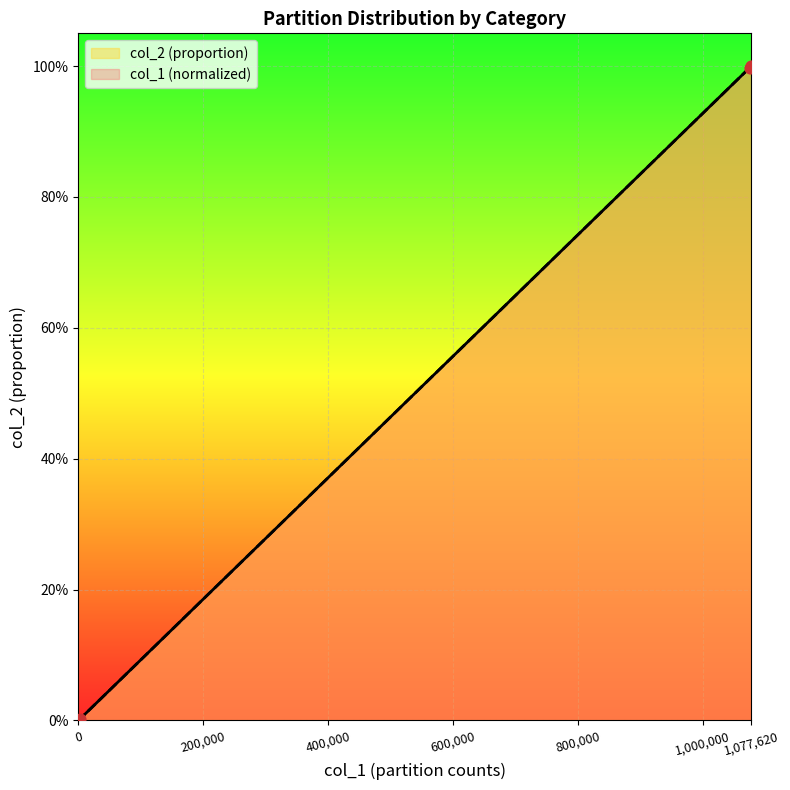

Which series has the widest spread of Y values?

col_2 (proportion)